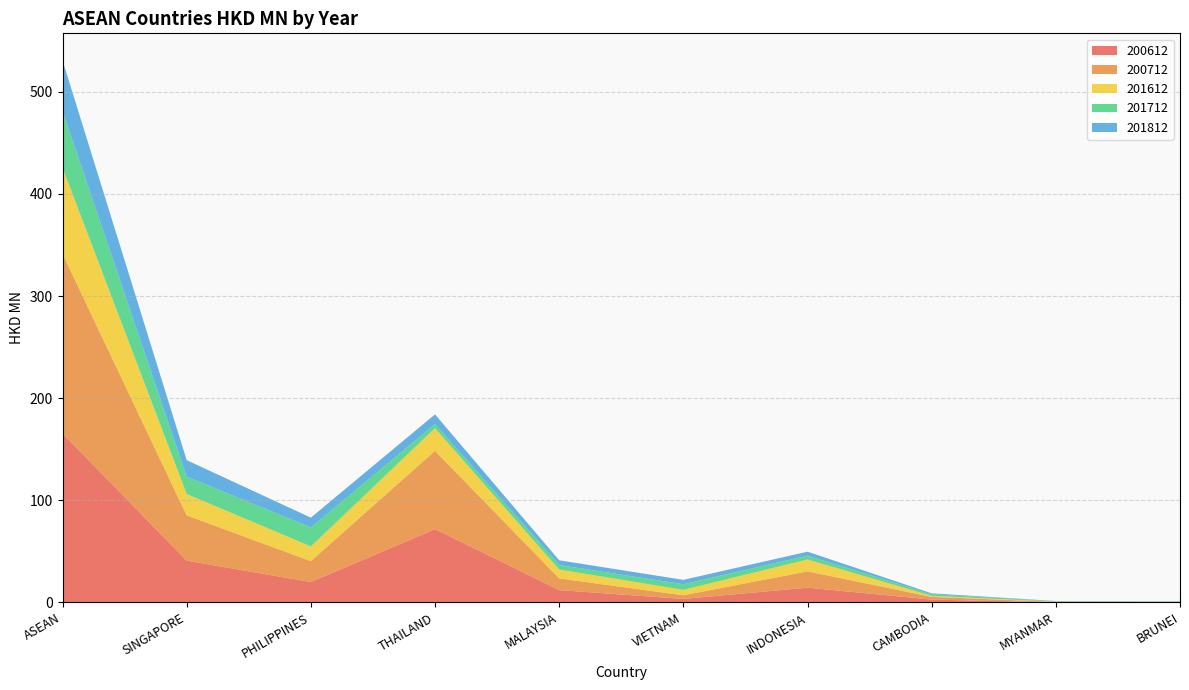

Reading left to right, extract all data points from this chart.

200612: 165.5	40.9	20.0	71.8	12.1	3.4	14.4	2.8	0.0	0.1
200712: 175.9	44.4	20.5	76.6	11.4	3.6	16.0	2.6	0.4	0.4
201612: 84.3	20.9	14.4	22.2	8.7	5.3	11.6	1.0	0.3	0.0
201712: 55.7	17.0	18.7	4.1	4.4	5.5	3.8	1.5	0.5	0.3
201812: 49.3	16.1	9.5	9.4	4.6	4.3	3.9	0.9	0.2	0.2